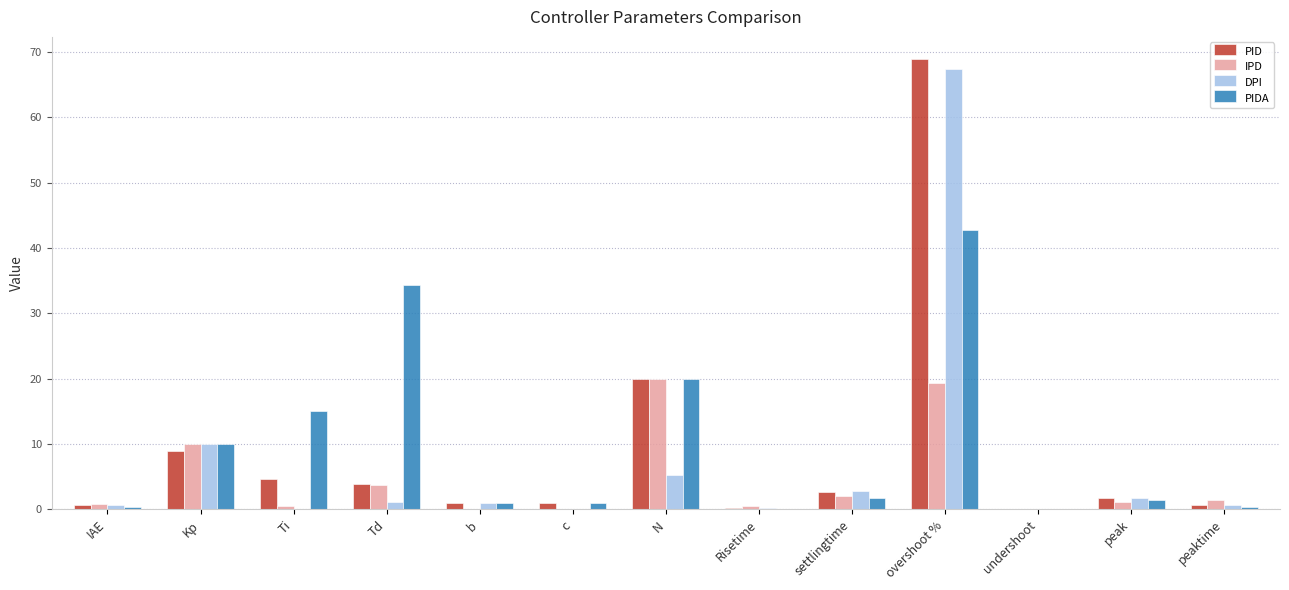

At which label does DPI reach its peak?

overshoot %